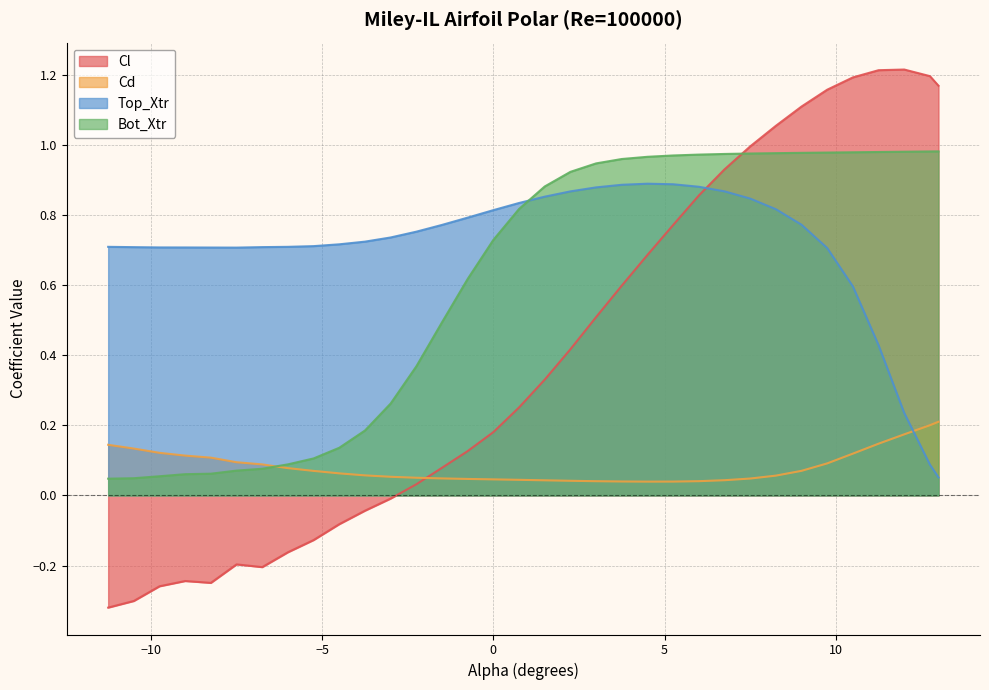

What is the spread (max minus min) of values at 11.25?

1.1